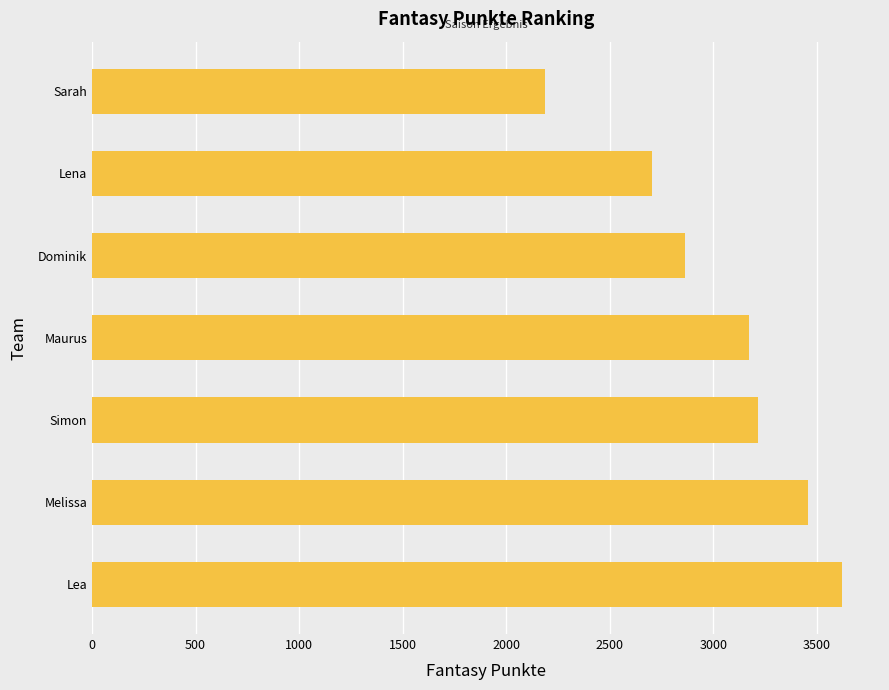

What is the sum of the values at Lena and Melissa?

6159